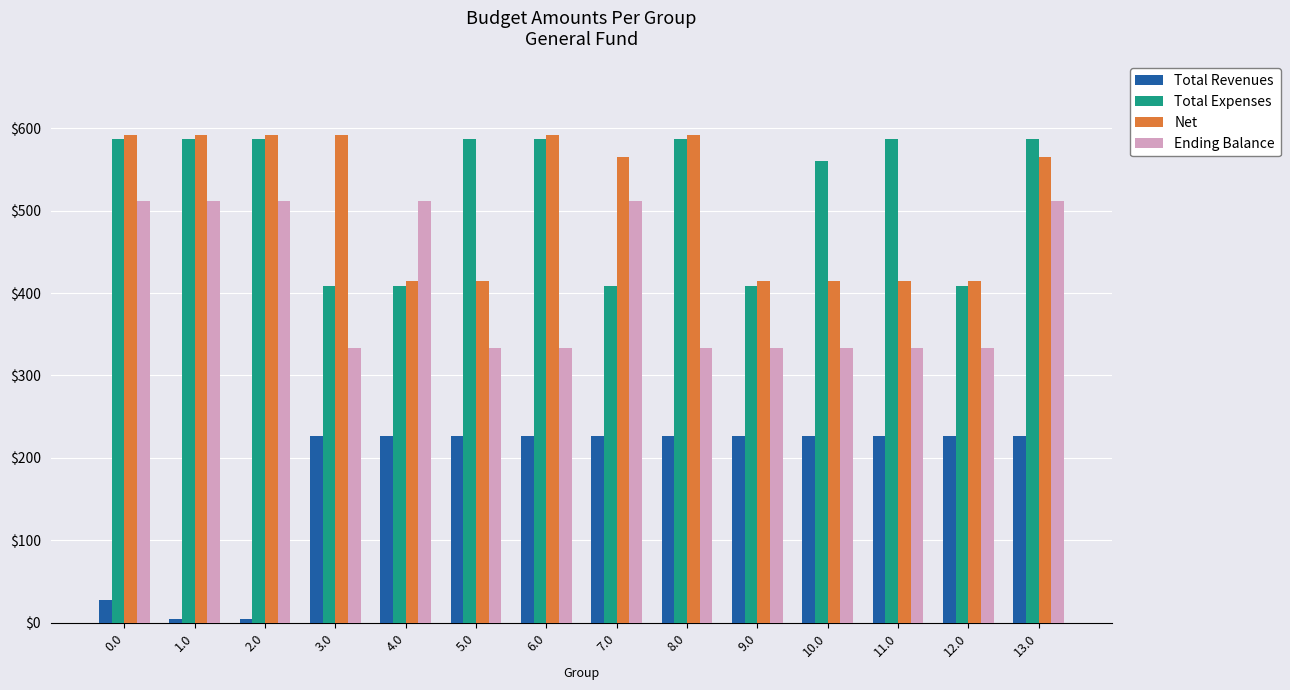

Is it true that Ending Balance equals 333.3 at 10.0?

True